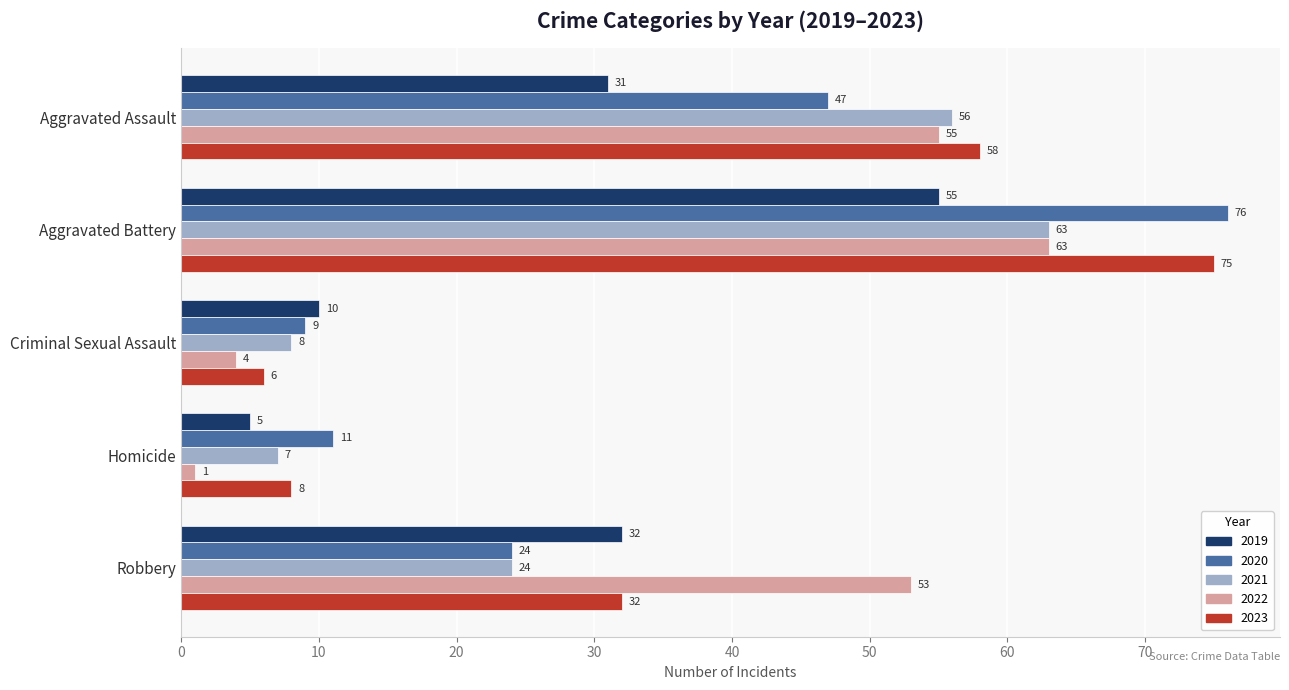

What is the spread (max minus min) of values at Robbery?

29